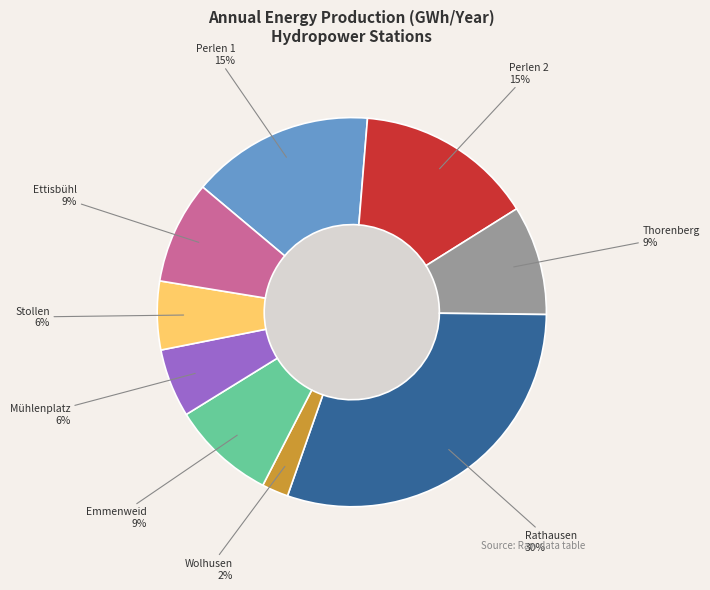

To the nearest percent, what is the difference between the Wolhusen and Perlen 2 slice percentages?

13%